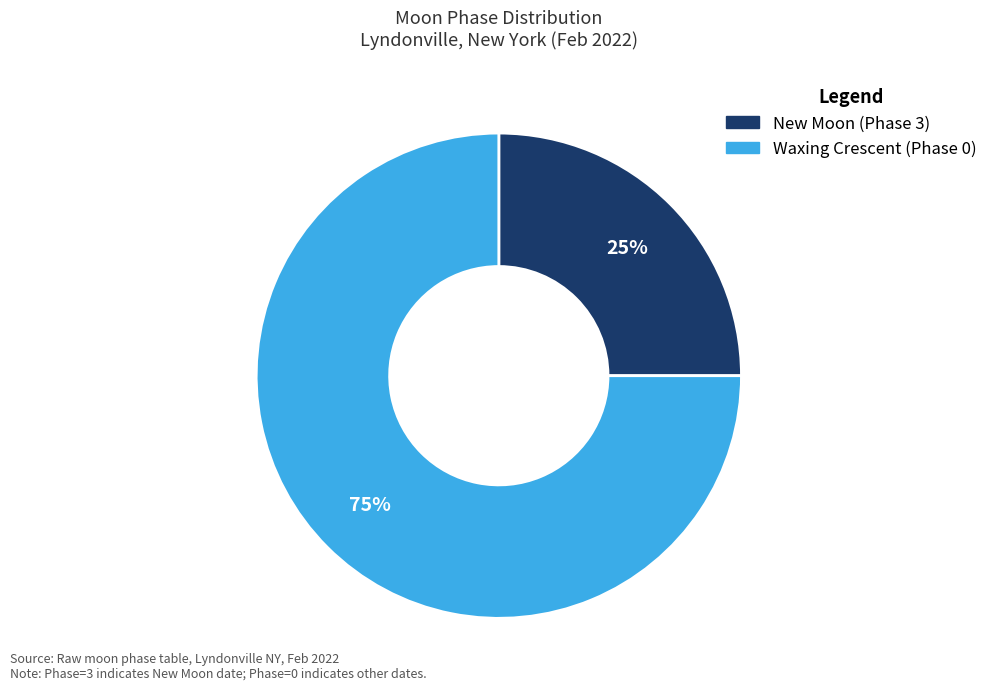

Count the number of slices in the pie.

2